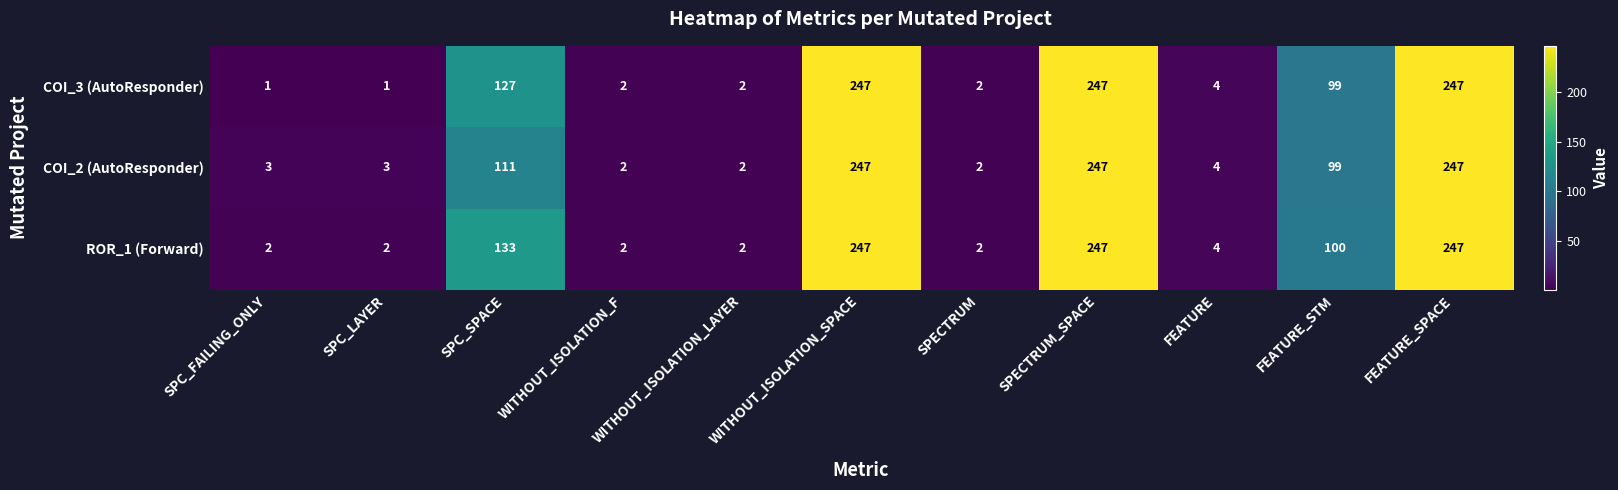

The value of COI_3 (AutoResponder) at WITHOUT_ISOLATION_F is 2. True or false?

True